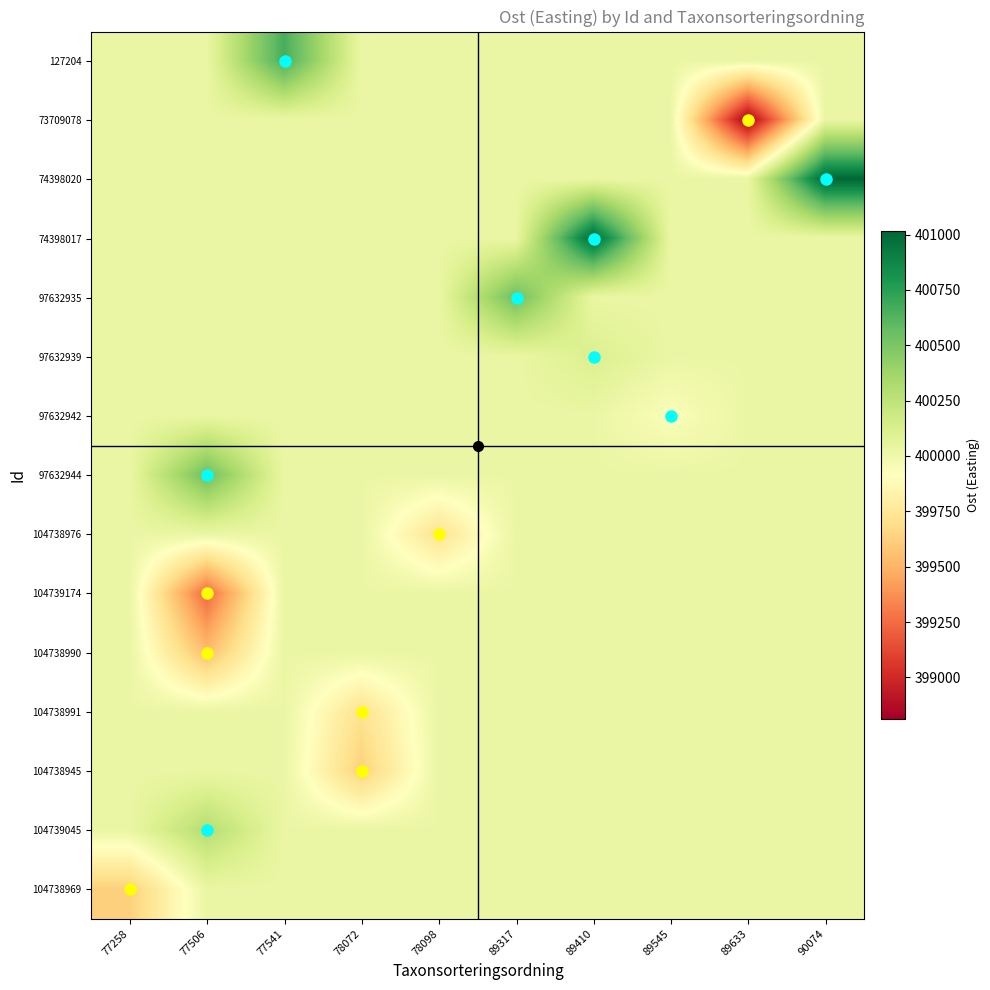

At which category is the sum across all series the highest?

89410